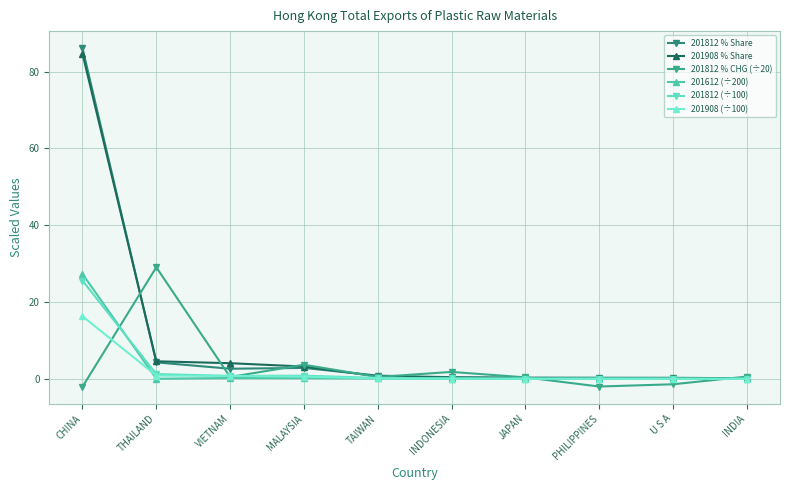

True or false: 201812 (÷100) has more than 1 points higher than both neighbors.

True